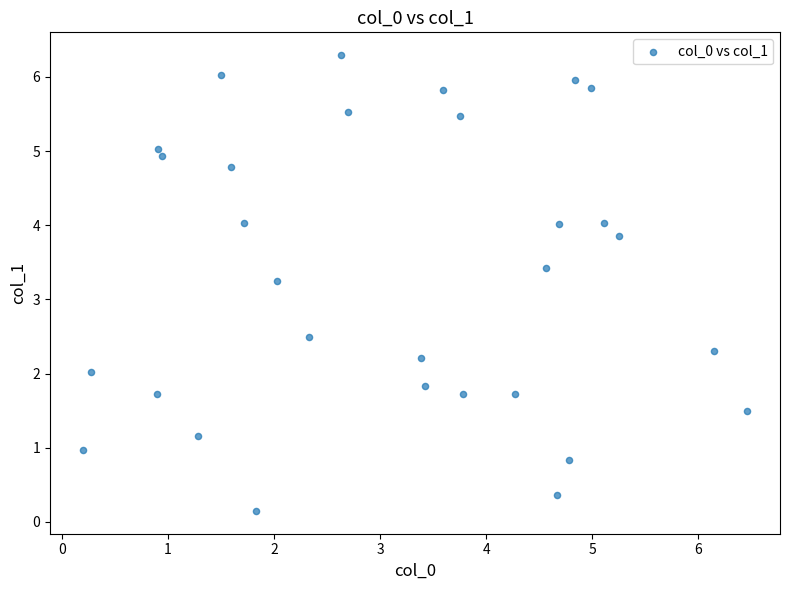

What is the range of Y values (max minus min)?

6.1